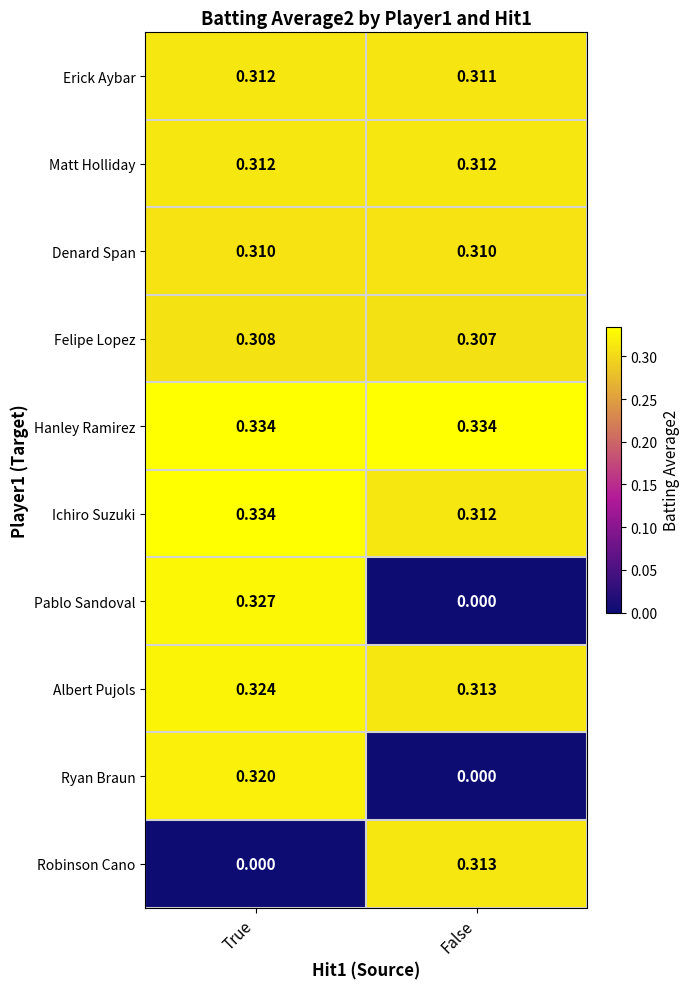

Which series has the largest range (max minus min)?

Pablo Sandoval